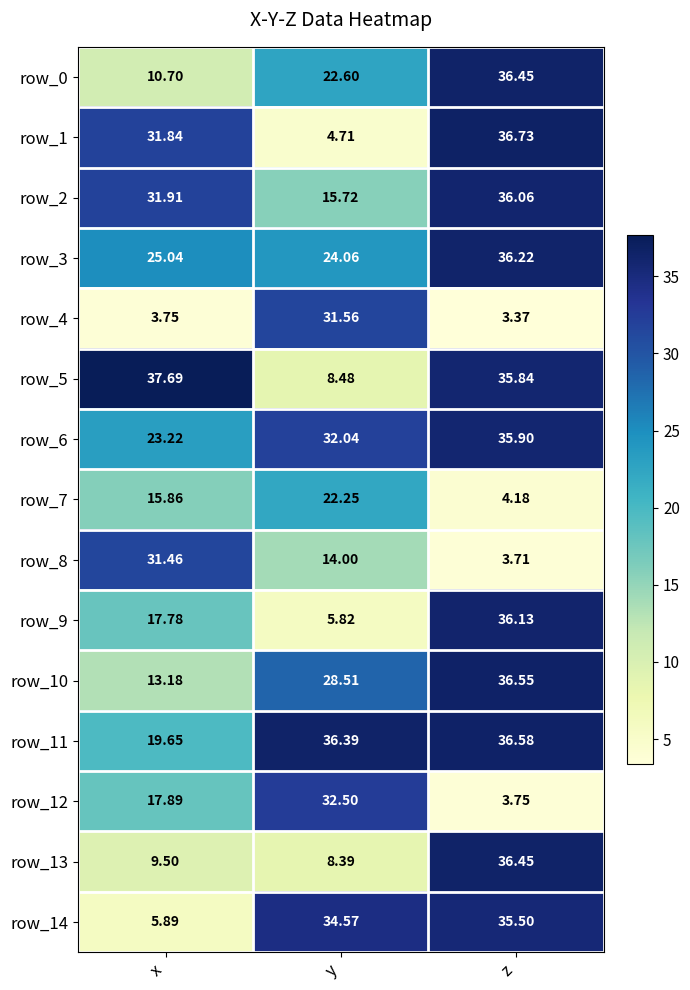

Which series changed the most between x and y?

row_5